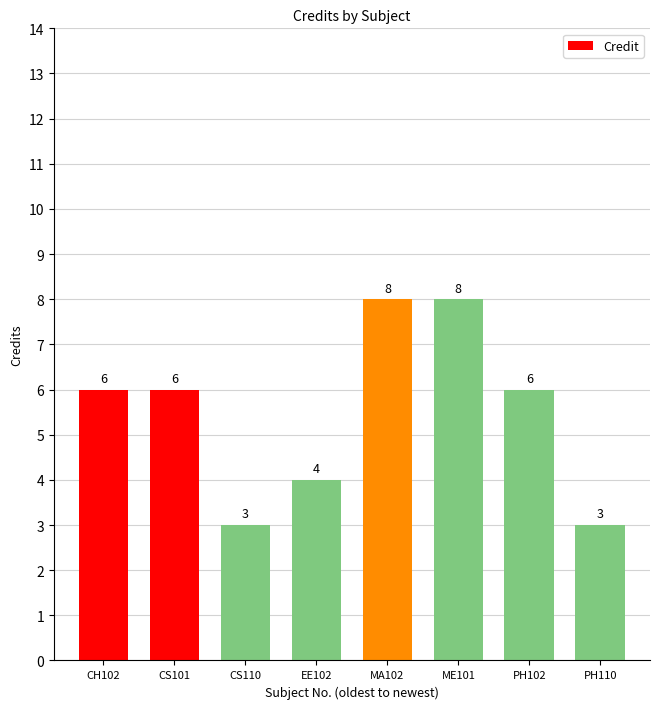

What is the average value?

6